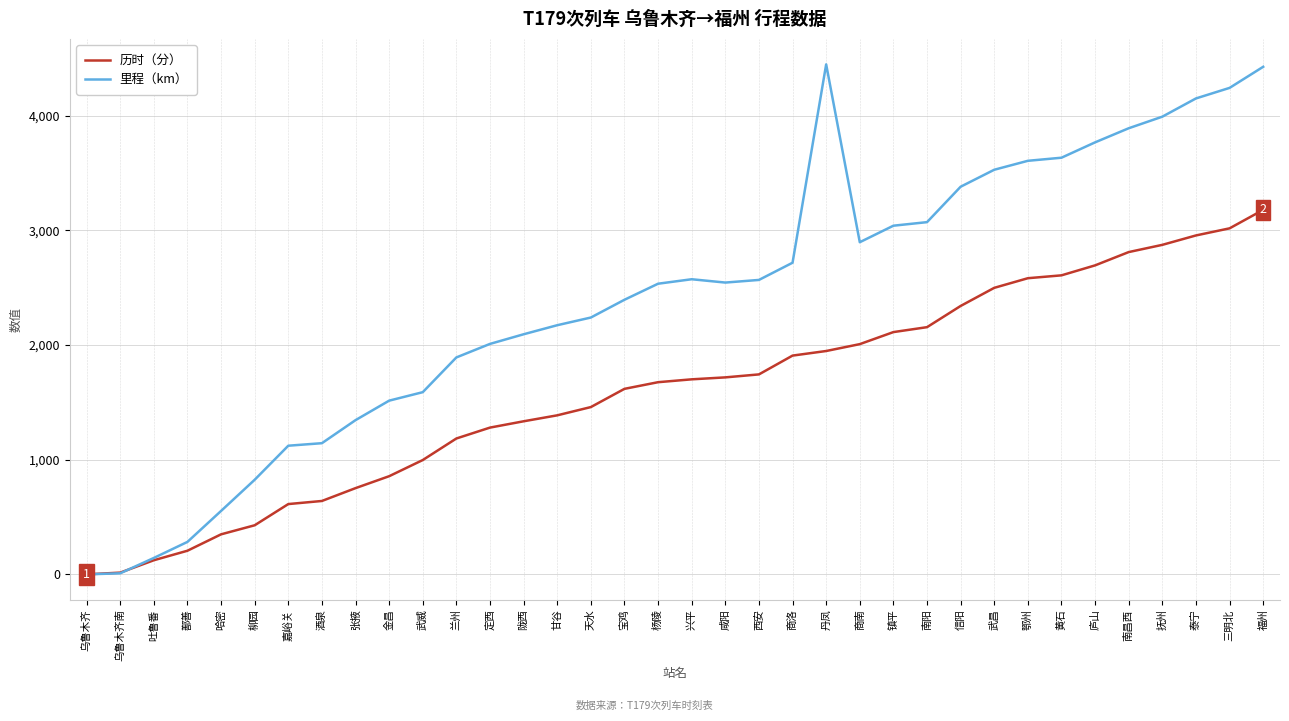

True or false: 历时（分） has a value of 4155 at 抚州.

False